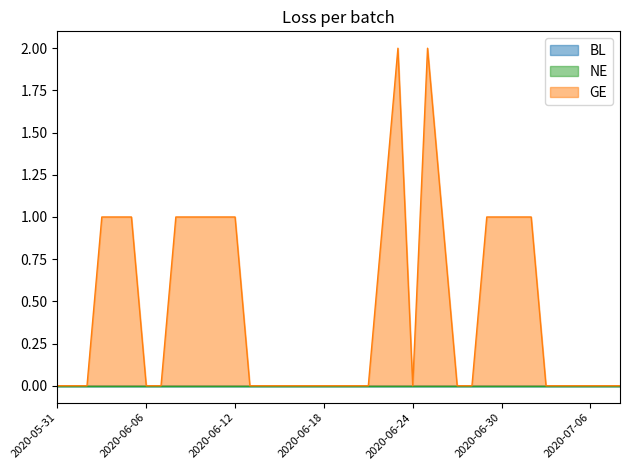

What is the spread (max minus min) of values at 2020-06-30?

1